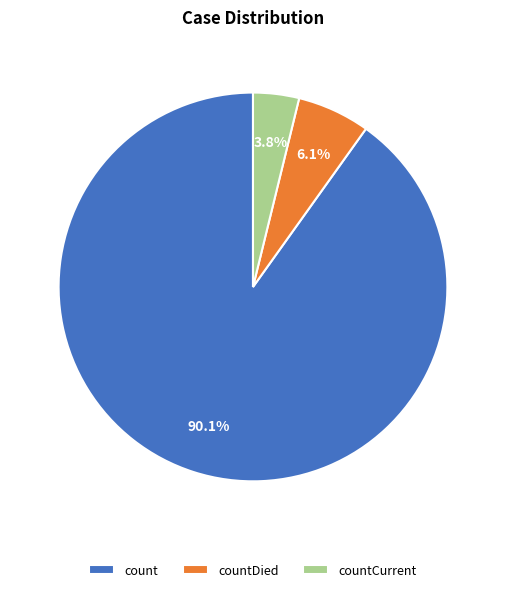

Combined, do count and countCurrent account for over 50%?

Yes